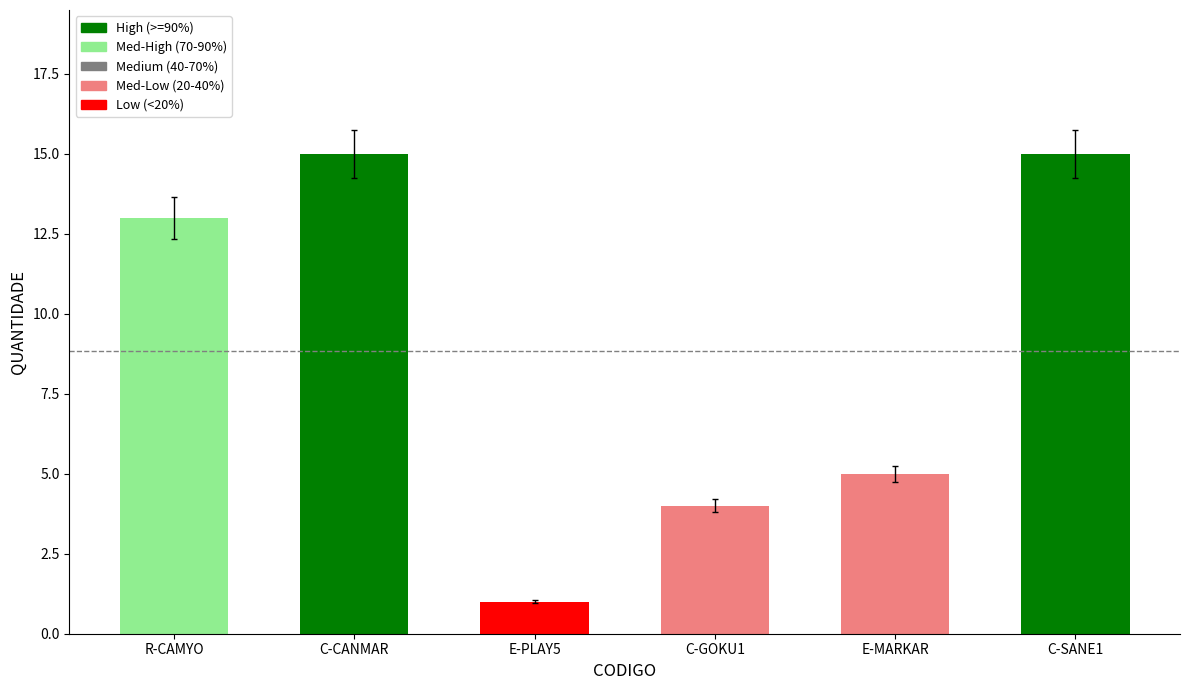

What is the label of the 5th bar from the right?

C-CANMAR